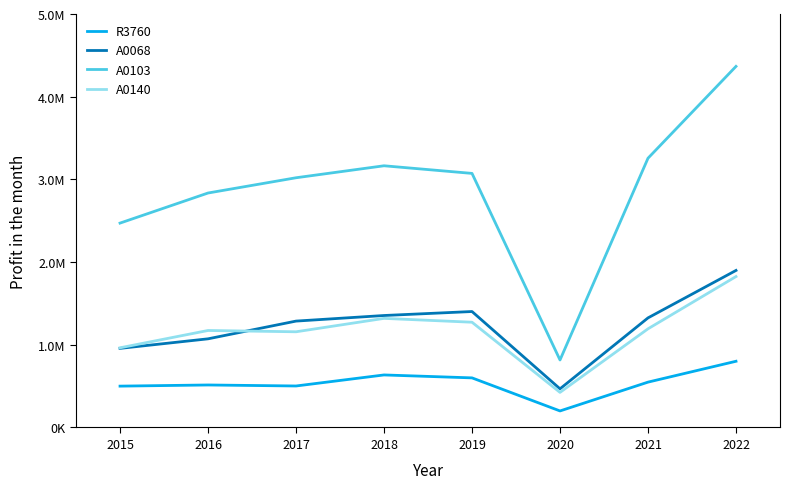

Rank the series by their maximum value, from highest to lowest.

A0103, A0068, A0140, R3760